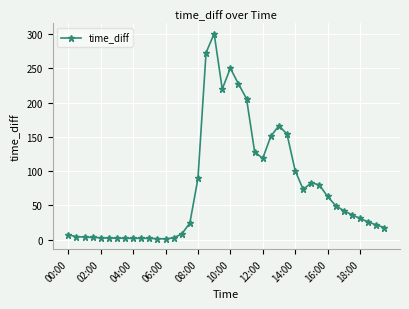

What is the value of the 30th point from the left?

73.1